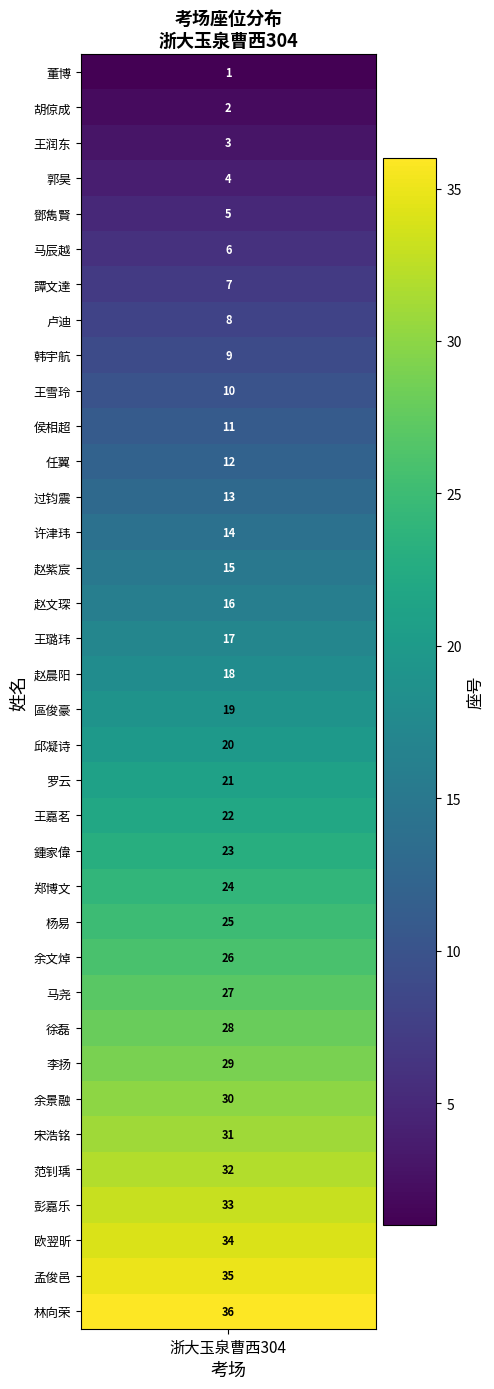

Which label corresponds to the smallest value in the chart?

董博